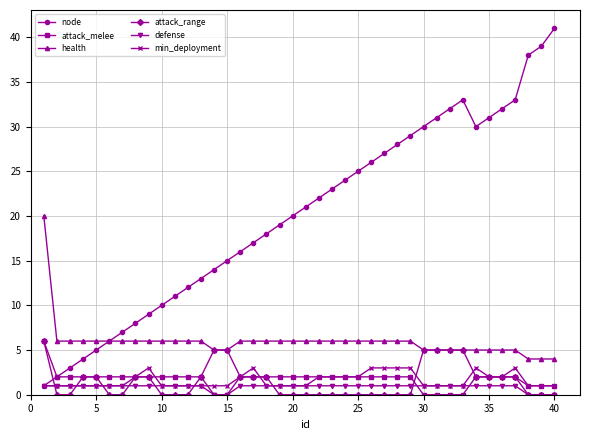

How many intersections are there between attack_range and node?

1